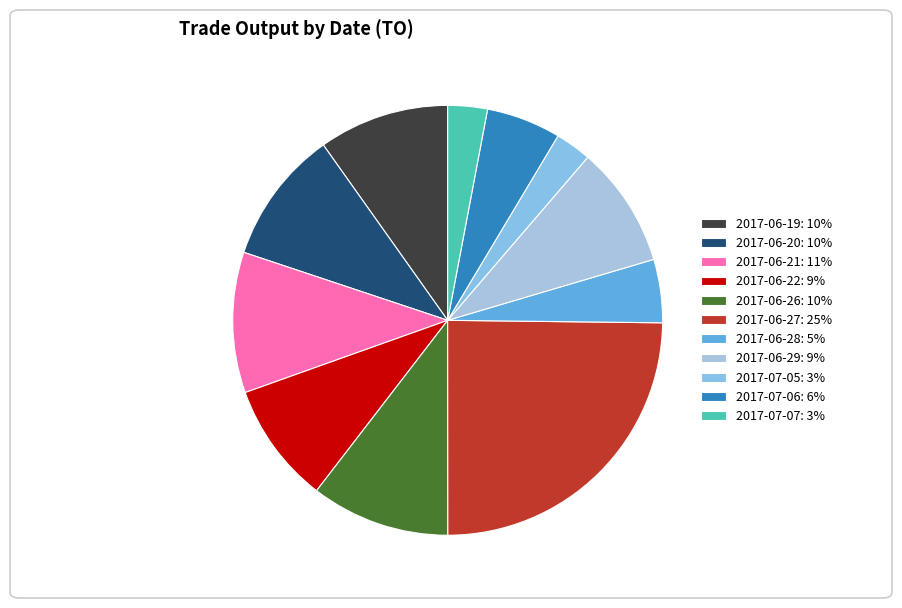

Is 2017-06-26 the majority of the pie?

No